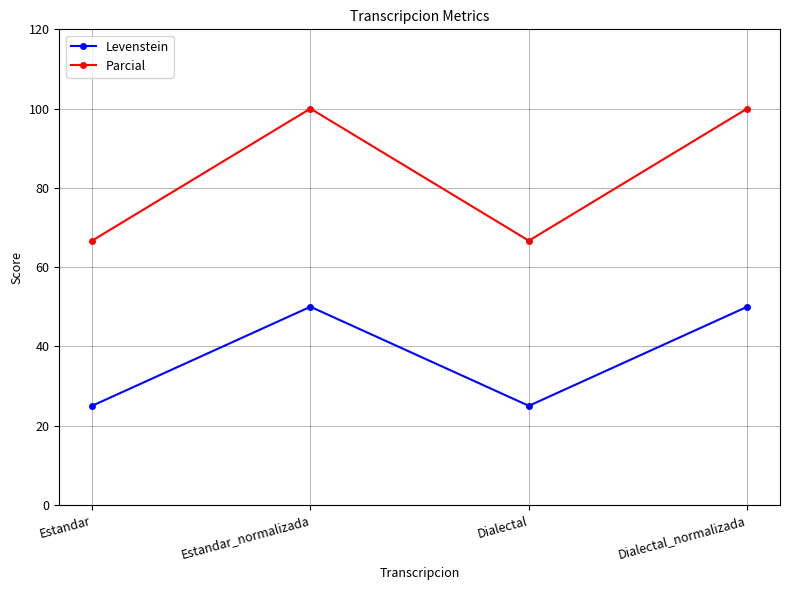

What is the total value across all series at Dialectal_normalizada?

150.0